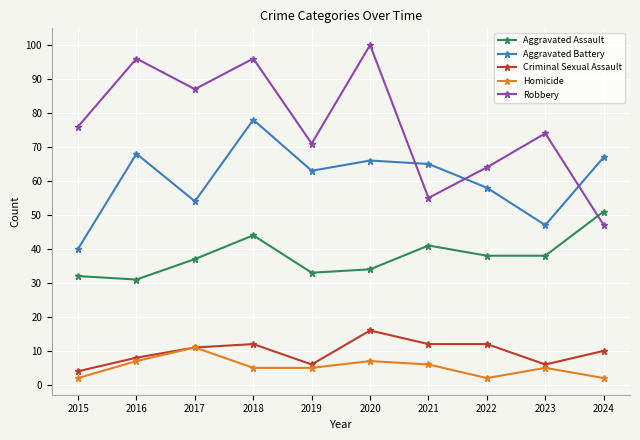

Which series has the largest total across all categories?

Robbery